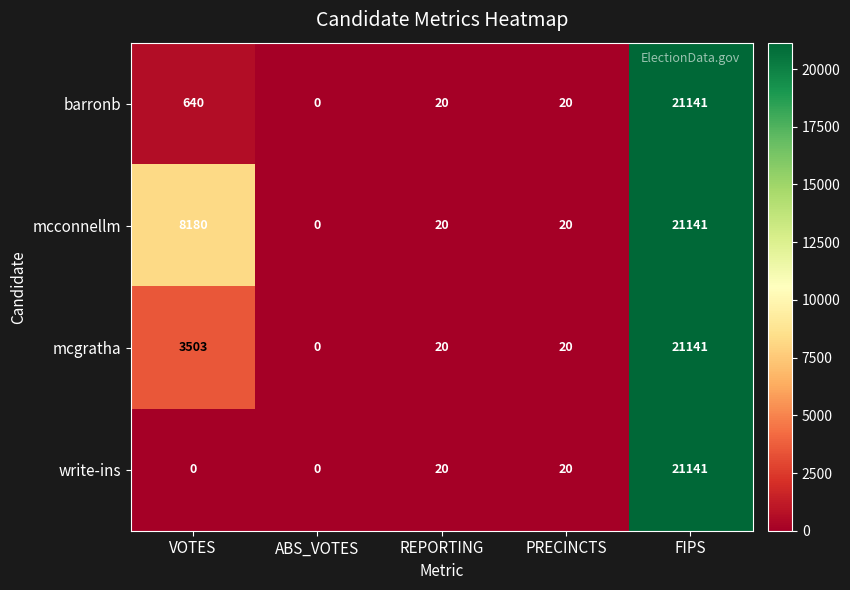

What is the total value across all series at REPORTING?

80